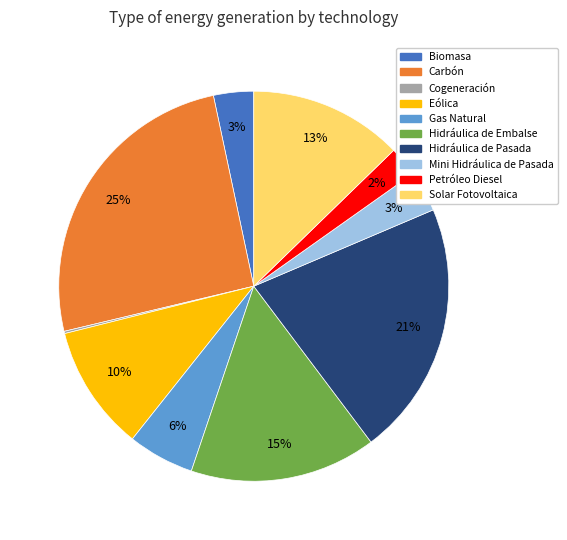

To the nearest percent, what percentage of the pie is Gas Natural?

6%